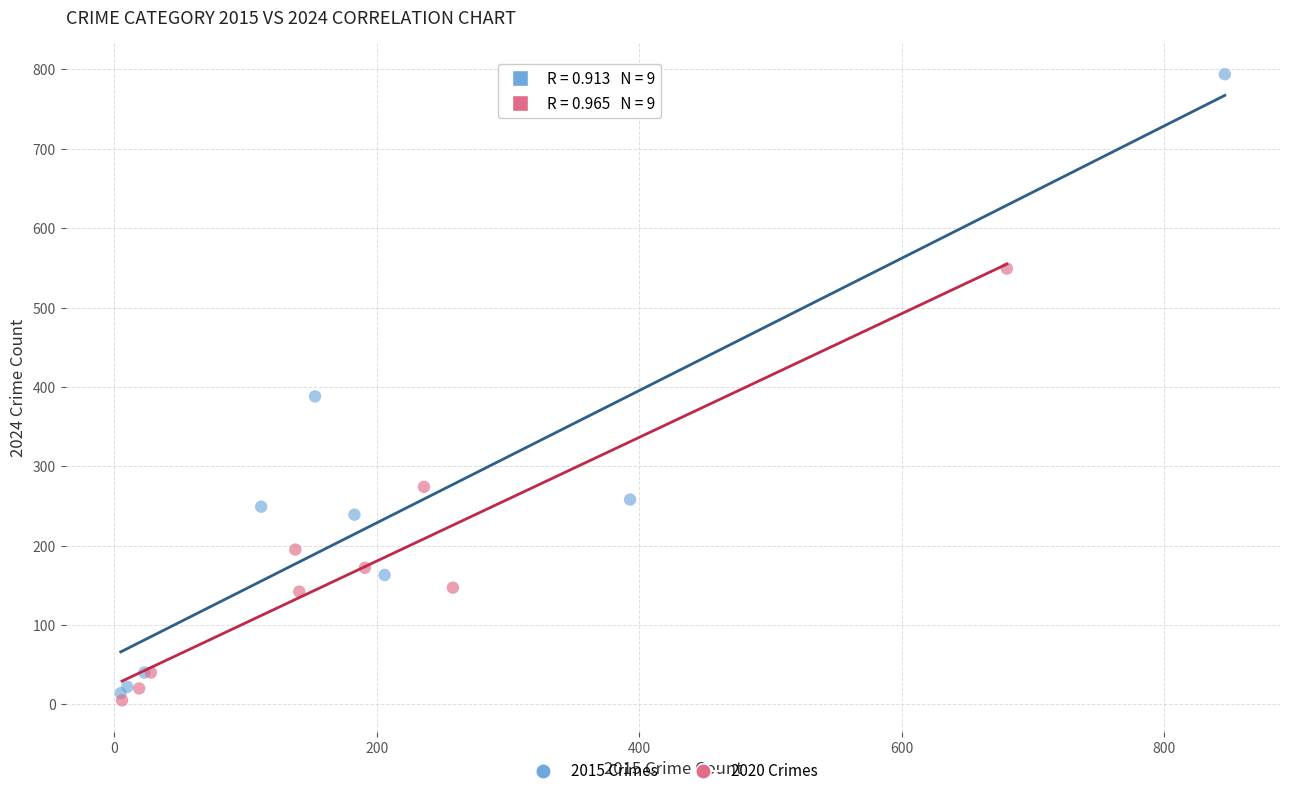

Which series has the largest Y range (max minus min)?

2015 Crimes